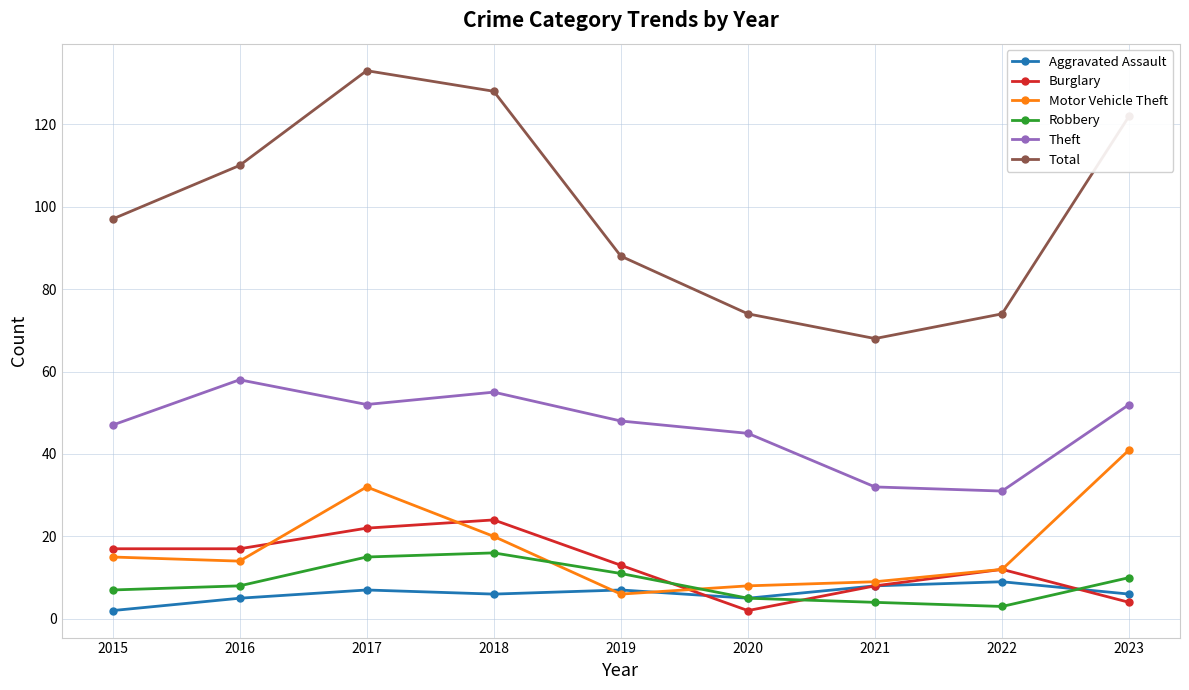

What is the value of the Burglary point at the 8th from the left?

12